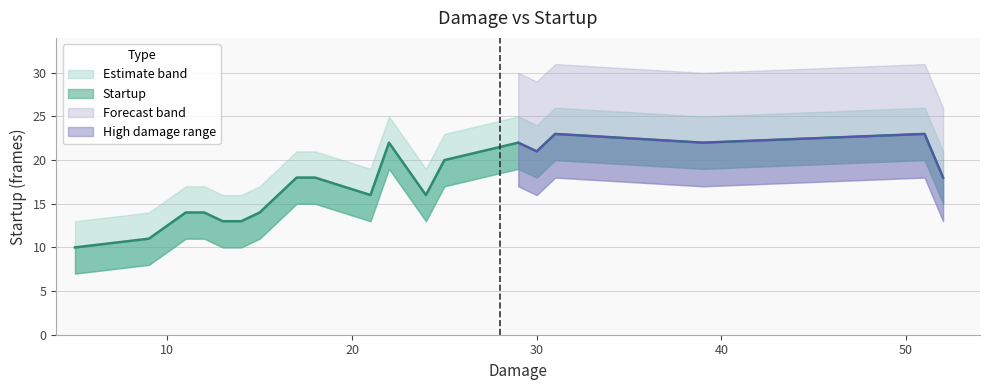

Reading left to right, transcribe all the data shown in this chart.

5=10	9=11	11=14	12=14	13=13	14=13	15=14	17=18	18=18	21=16	22=22	23=19	24=16	25=20	29=22	30=21	31=23	39=22	51=23	52=18